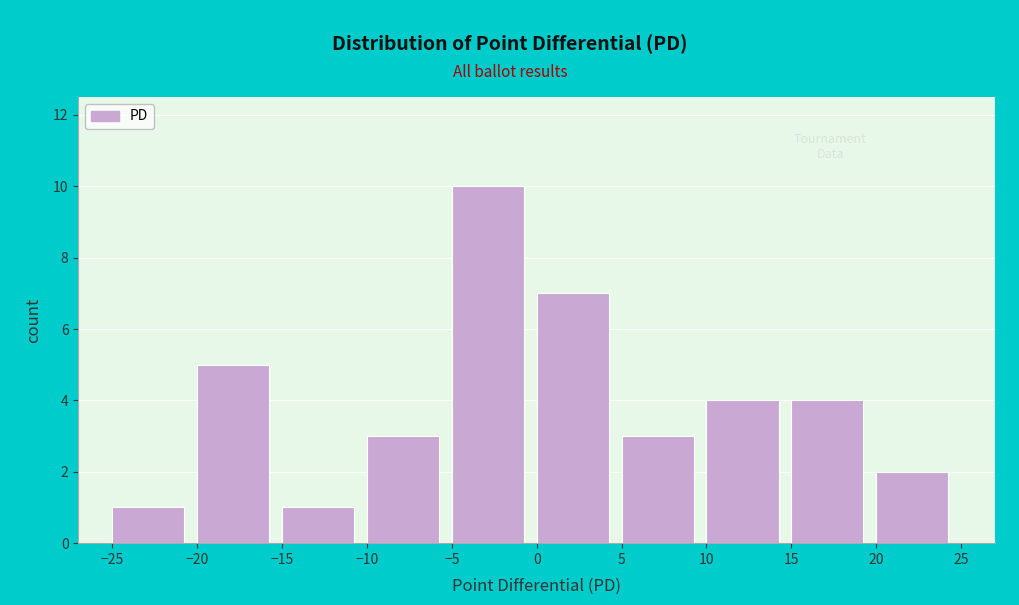

How tall is the bar that spans -15 to -10 on the x-axis? The values are not printed on the chart, so give them approximately, as read against the axis.

1